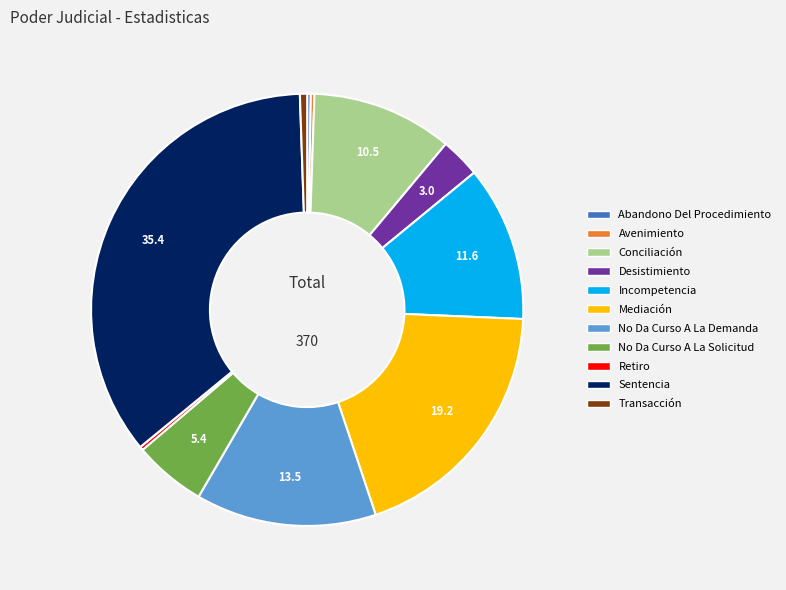

Is there a majority slice in this chart?

No